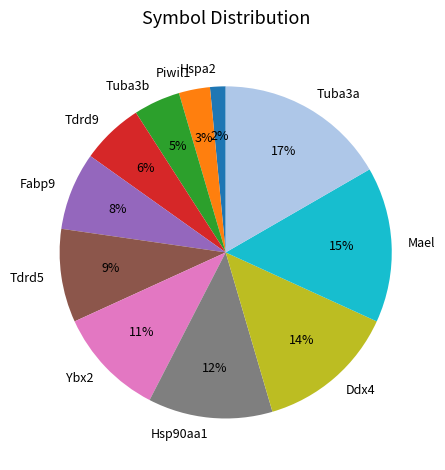

Does any single category account for the majority?

No